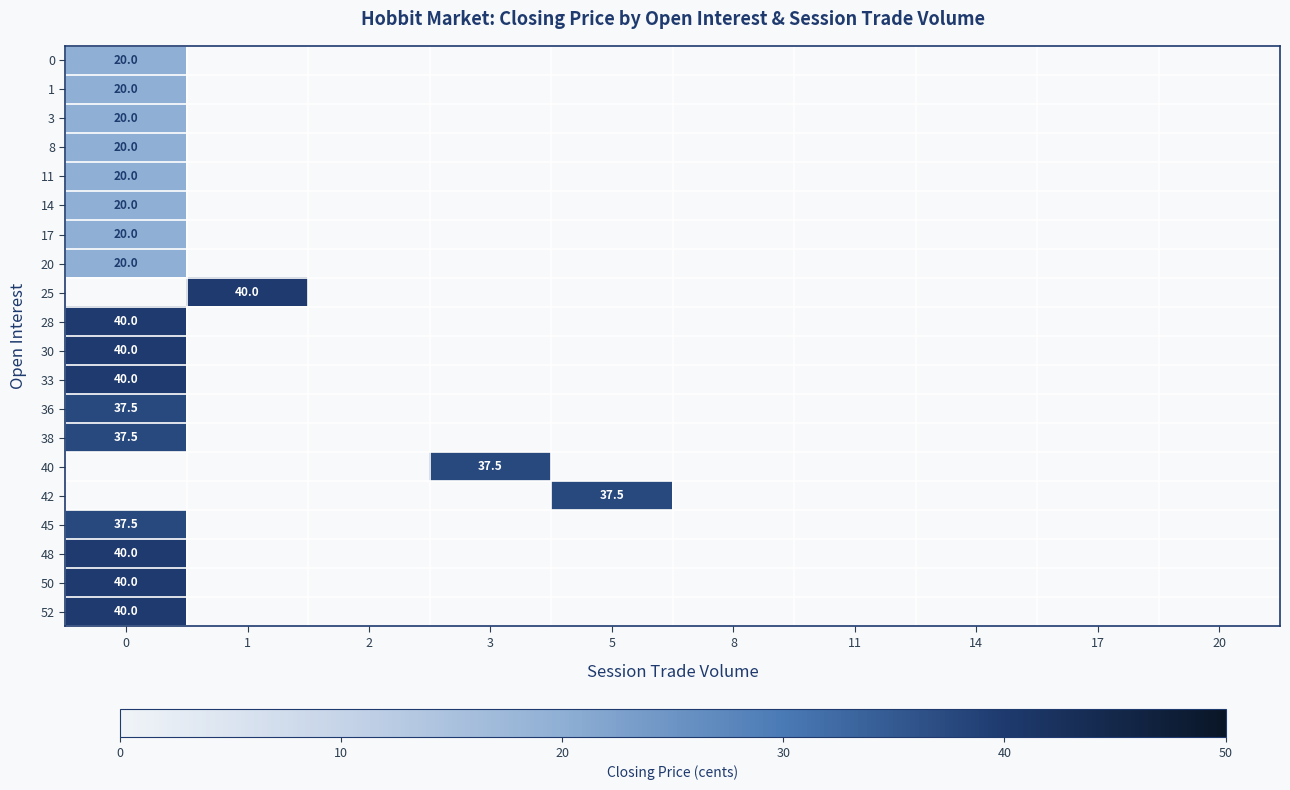

At how many categories does at least one series exceed 30?

4